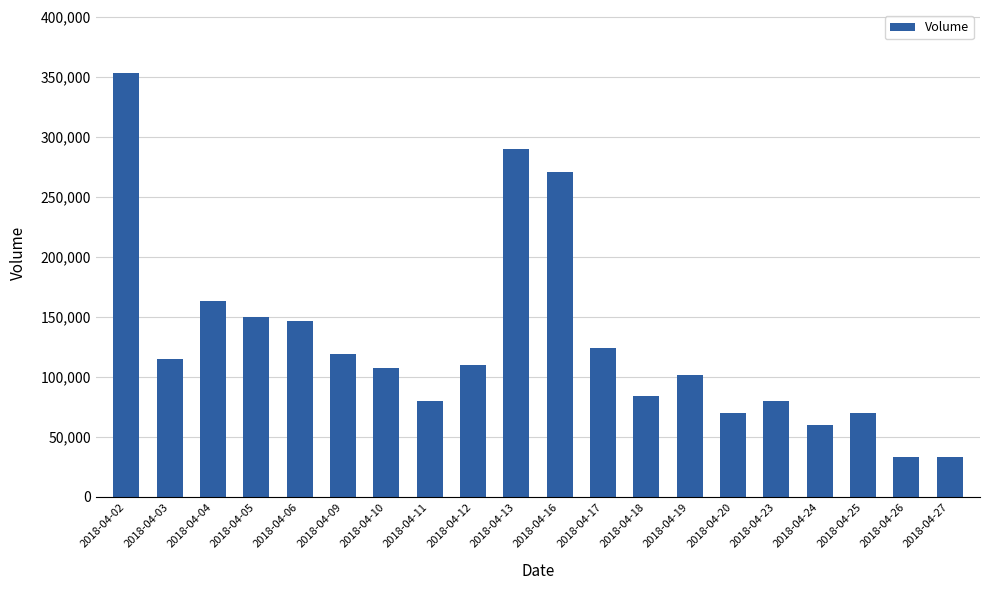

The value at 2018-04-04 is 277592. True or false?

False